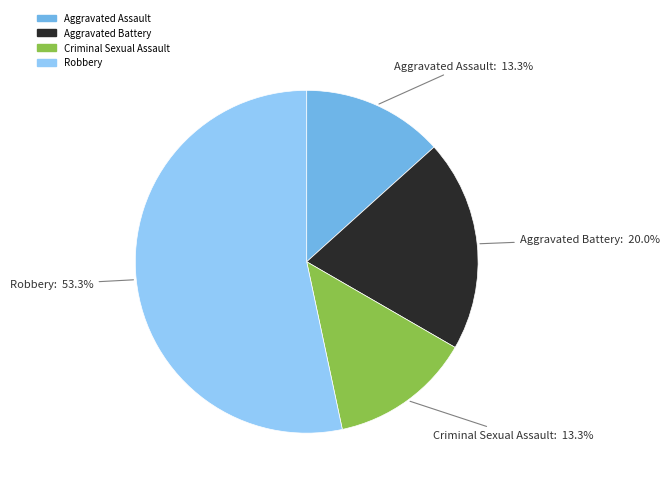

Approximately how many times larger is the value at Aggravated Assault compared to Criminal Sexual Assault?

1.0